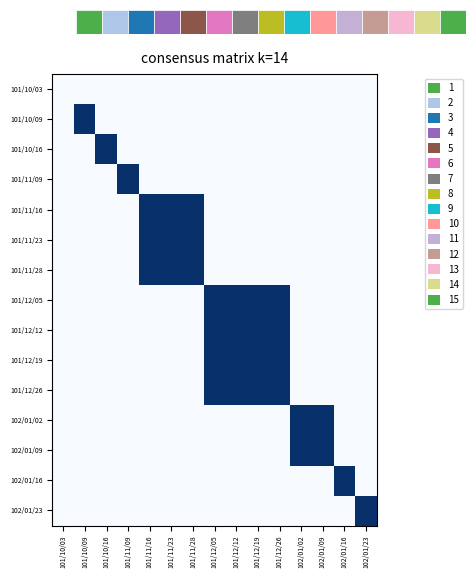

At 101/11/28, list the series in order from largest to smallest.

101/11/16, 101/11/23, 101/11/28, 101/10/03, 101/10/09, 101/10/16, 101/11/09, 101/12/05, 101/12/12, 101/12/19, 101/12/26, 102/01/02, 102/01/09, 102/01/16, 102/01/23